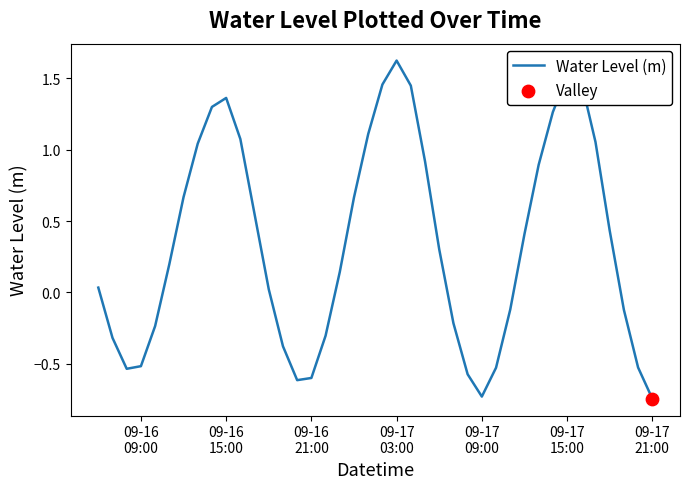

What is the greatest value displayed?

1.6